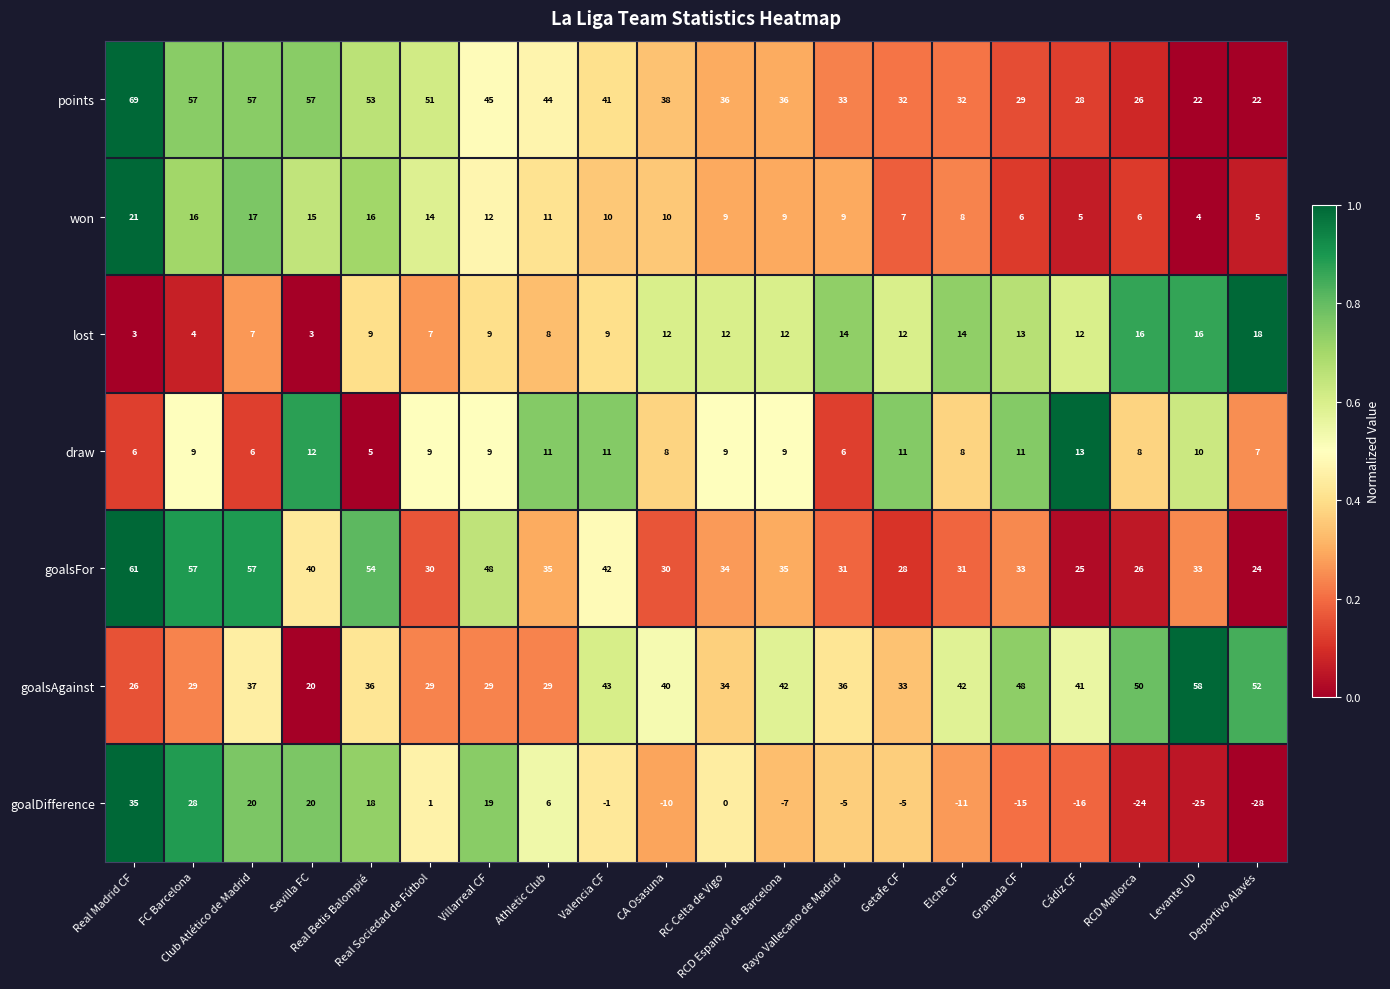

Which series has the largest range (max minus min)?

goalDifference